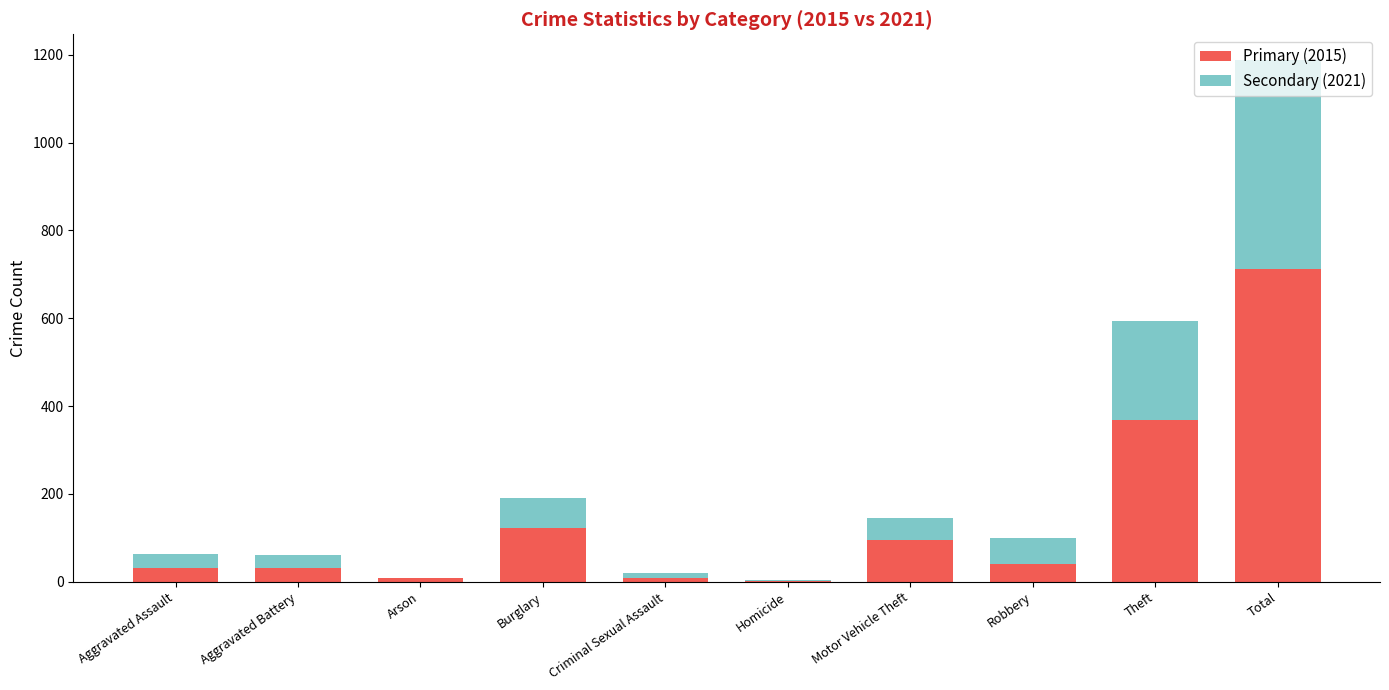

How many categories are shown in the chart?

10